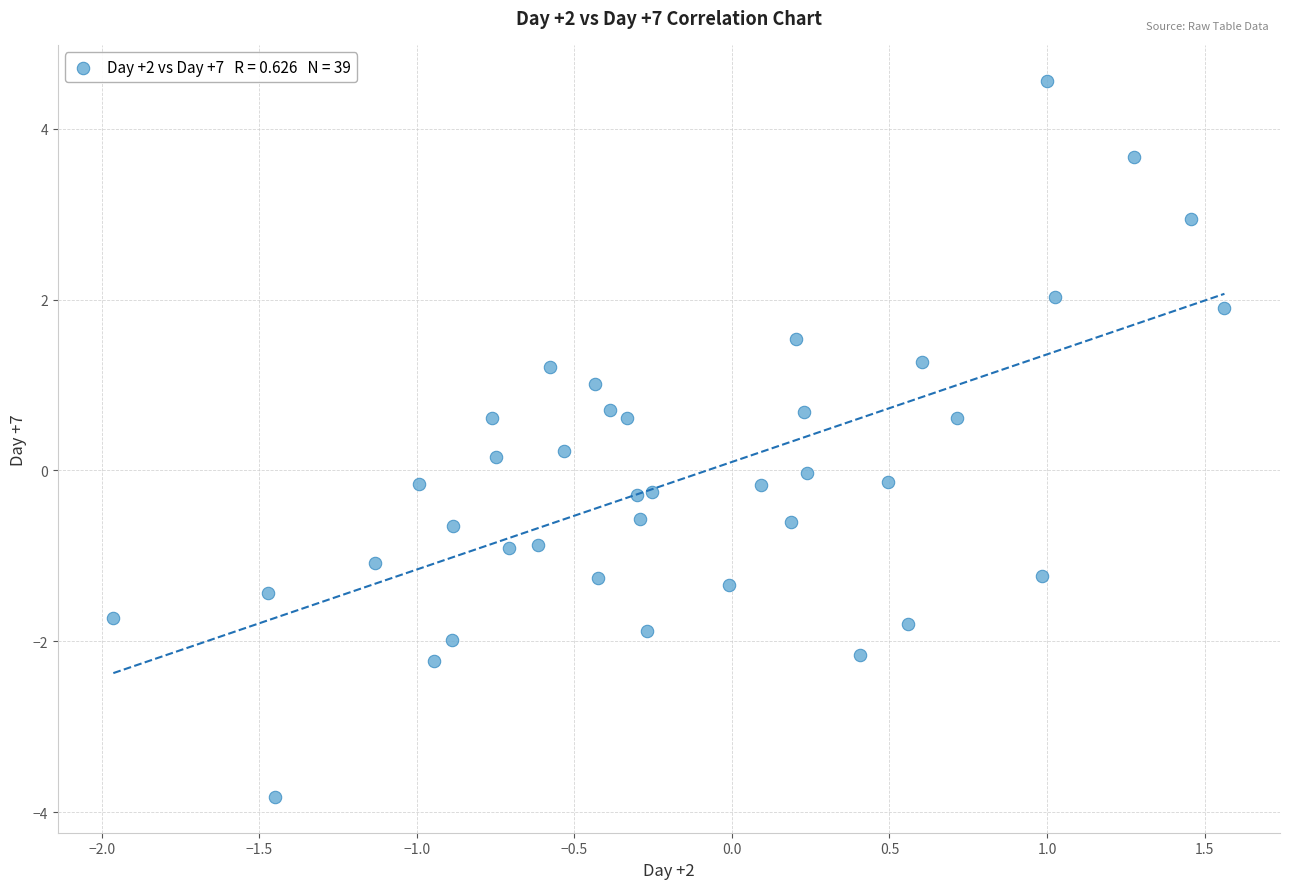

What is the range of Y values (max minus min)?

8.4